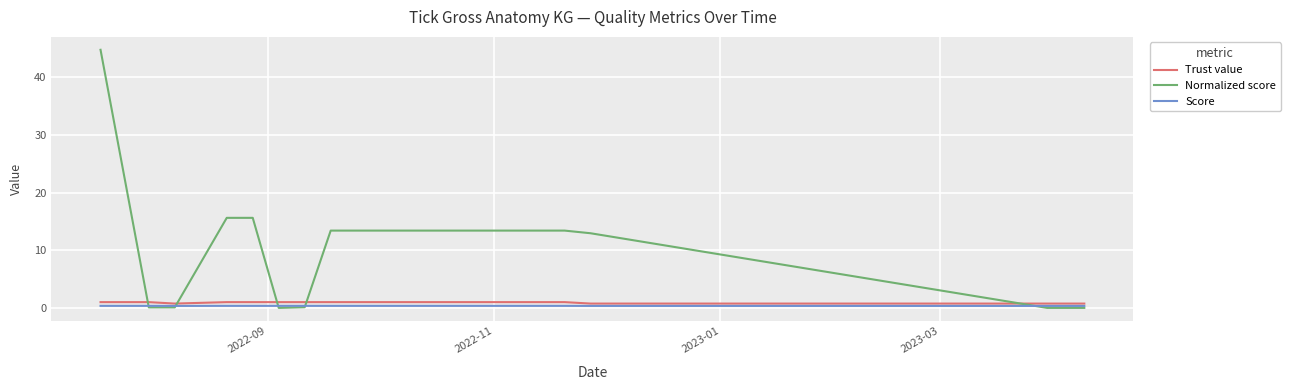

How many distinct data groups are displayed?

3